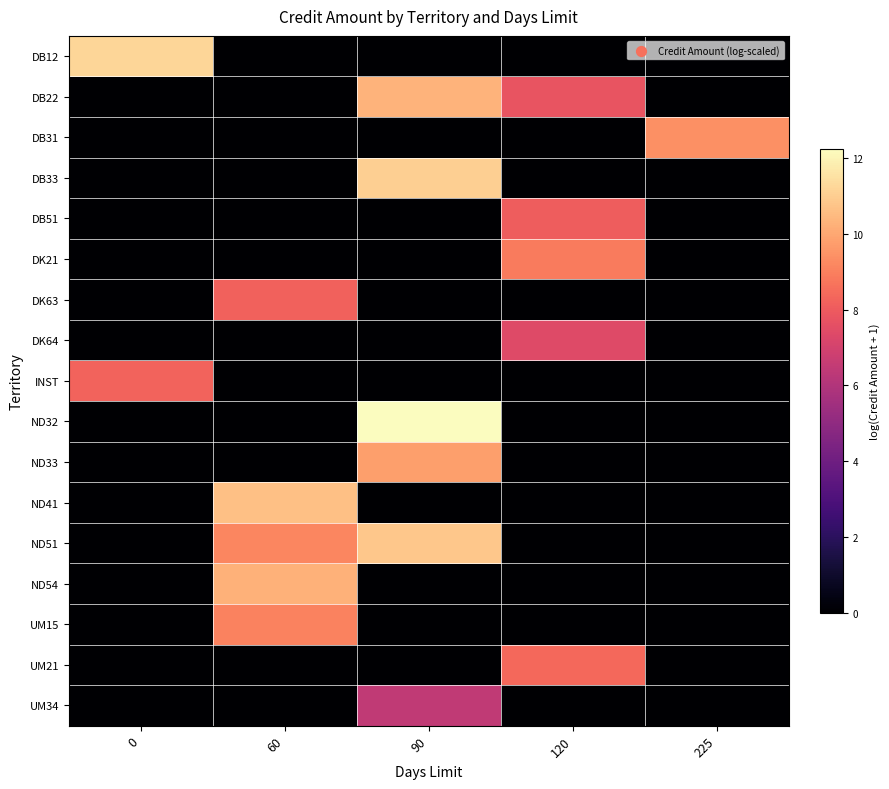

What is the total value across all series at 0?

19.5